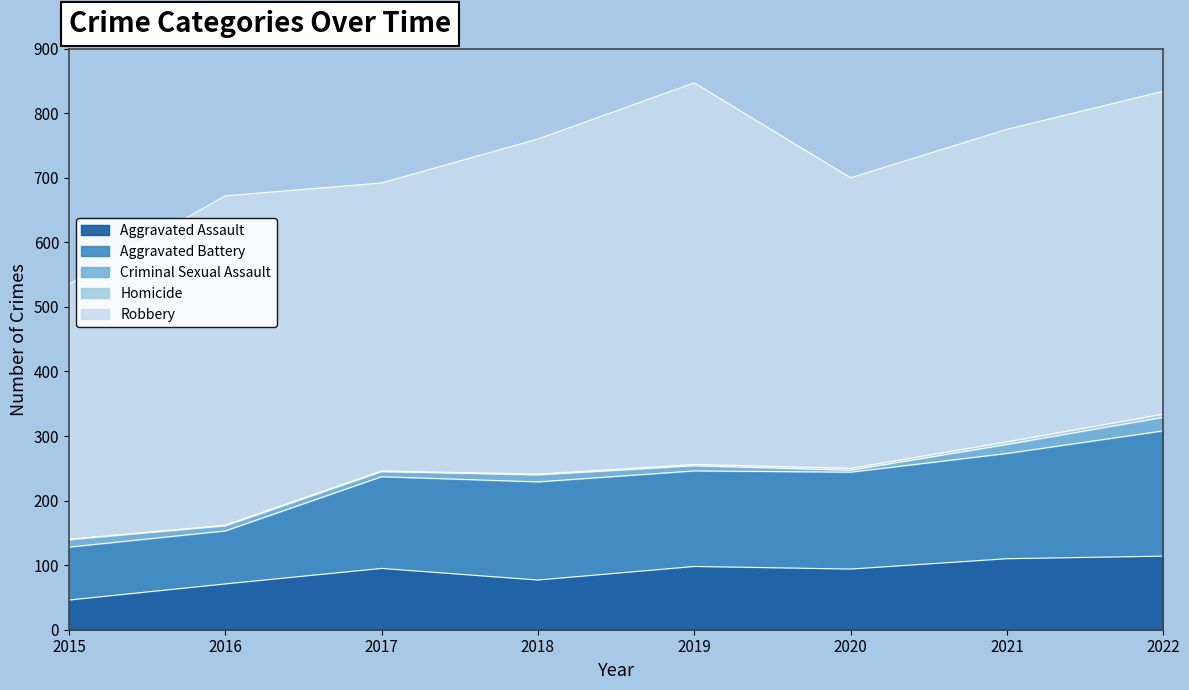

At 2015, list the series in order from smallest to largest.

Homicide, Criminal Sexual Assault, Aggravated Assault, Aggravated Battery, Robbery